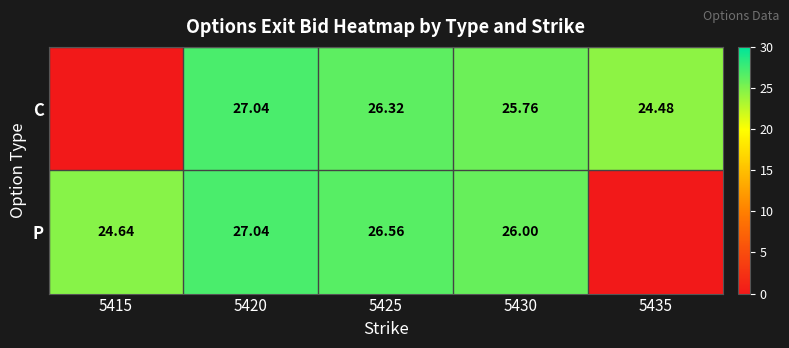

True or false: P has a value of 26.6 at 5425.

True